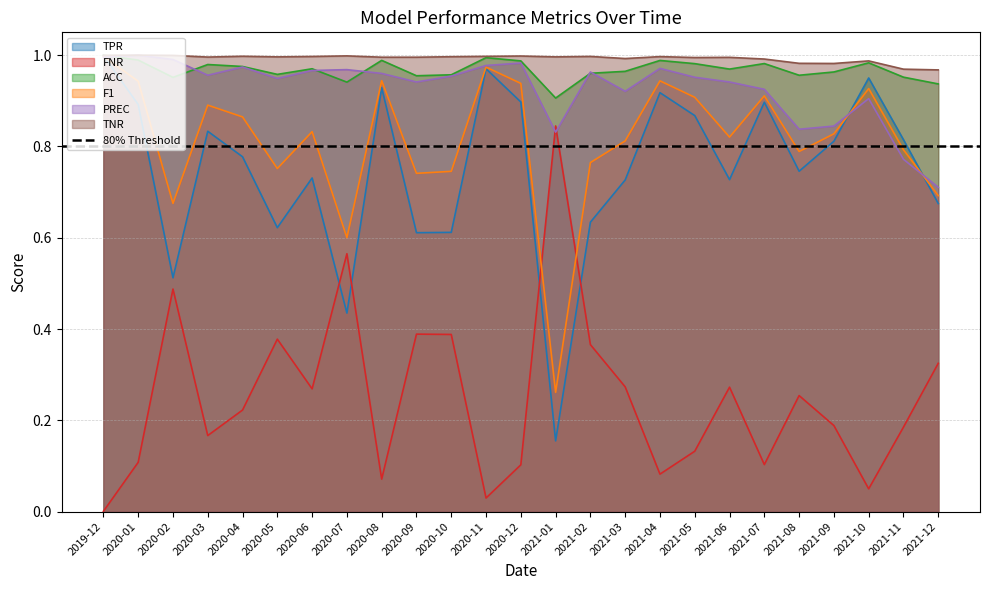

At which category is the sum across all series the highest?

2019-12